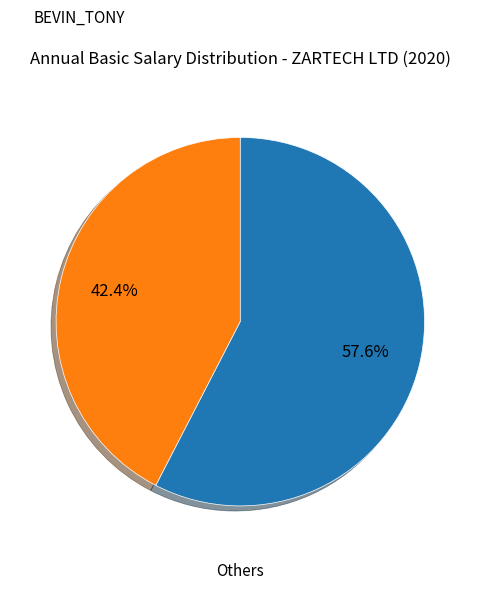

Is there a majority slice in this chart?

Yes